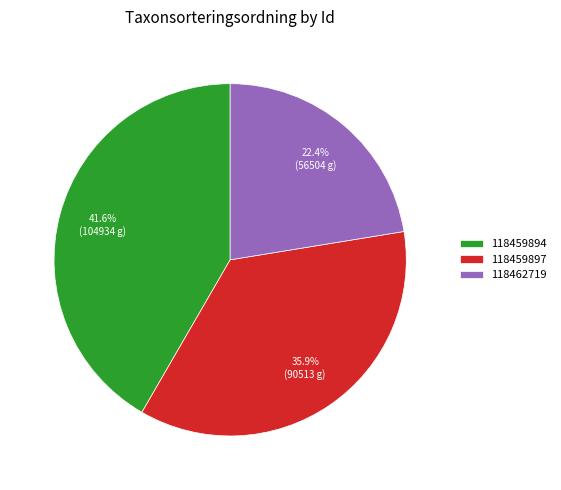

What is the smallest slice in the pie chart?

118462719